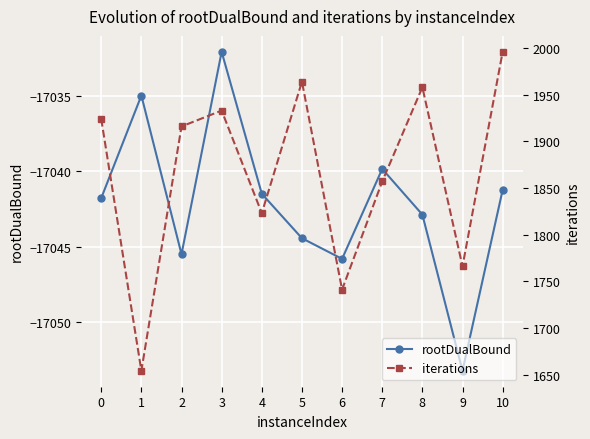

How many data points in iterations are above 1916?

5